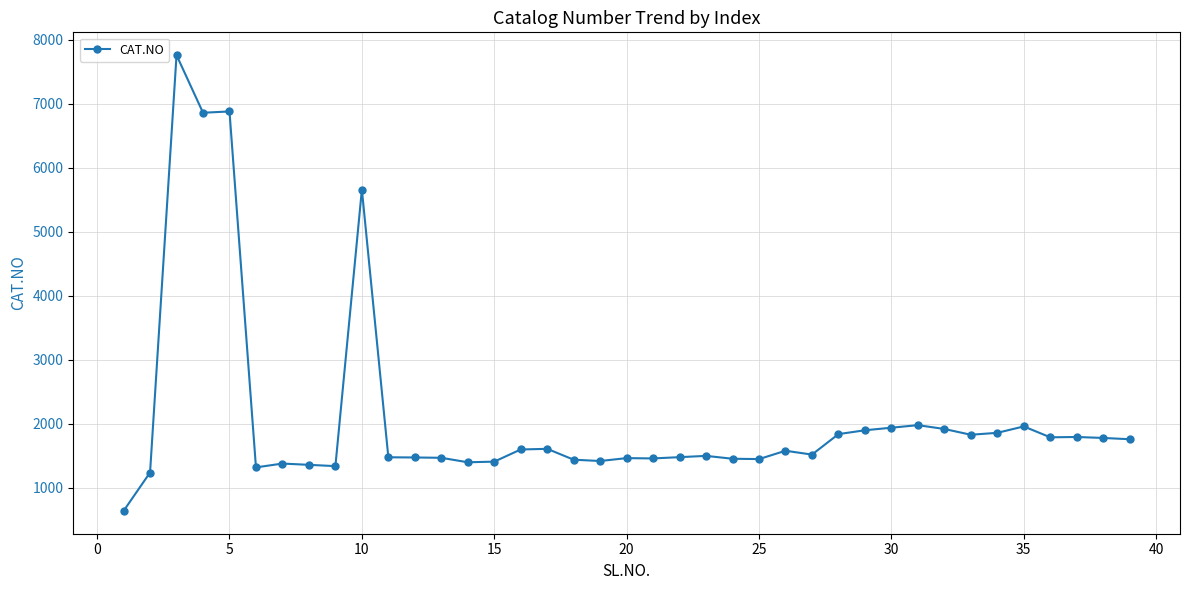

True or false: the data has more than 2 interior local peaks.

True